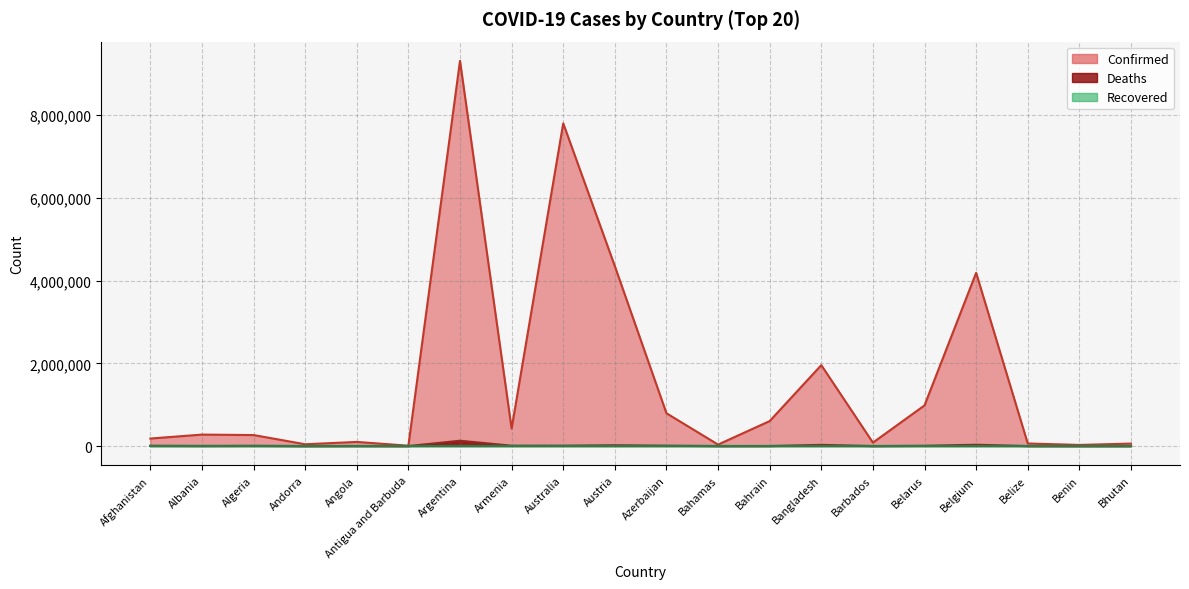

Is it true that Confirmed equals 27122 at Benin?

True